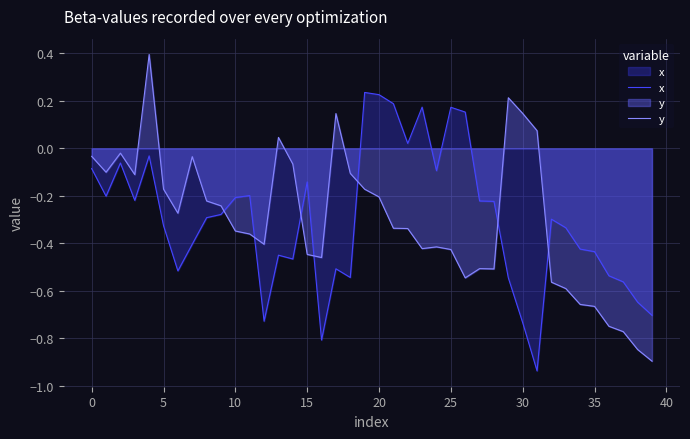

At which label is x closest to 0?

22